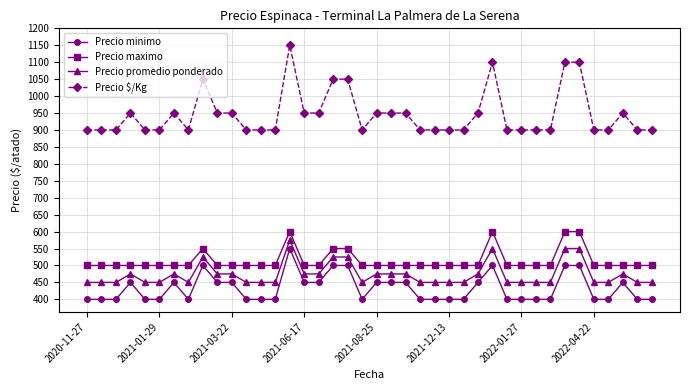

True or false: Precio minimo and Precio maximo intersect in this chart.

False